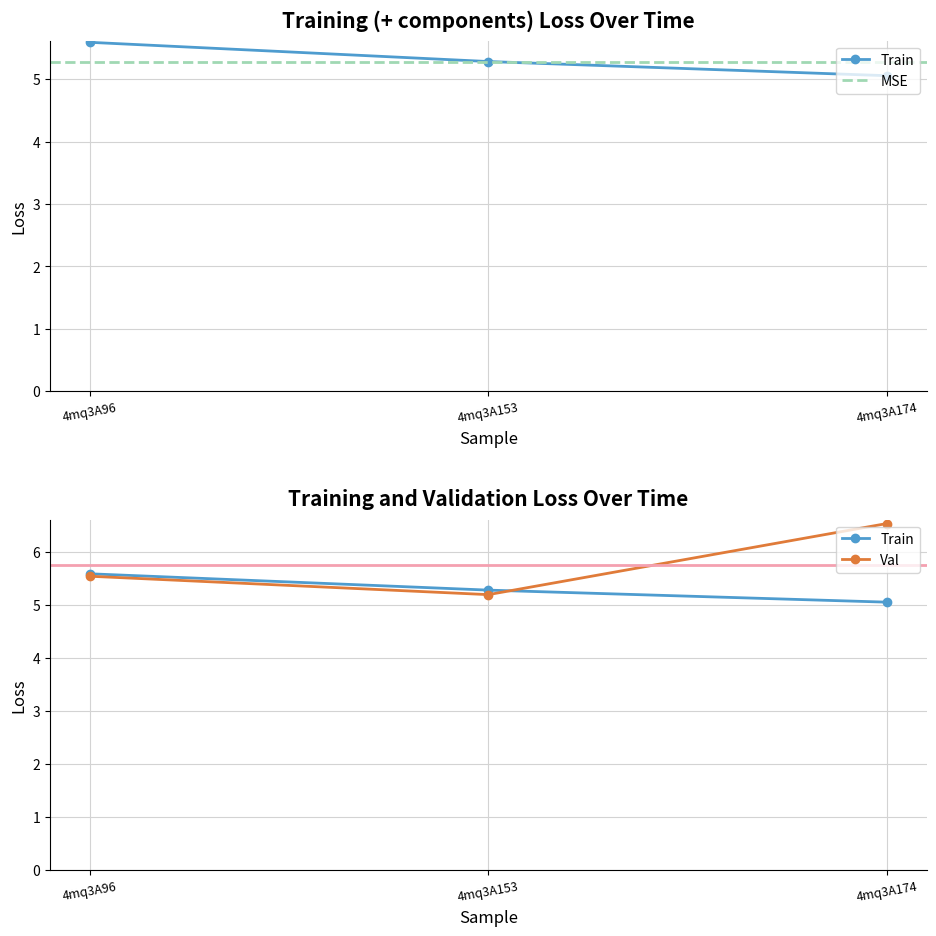

Which label corresponds to the smallest value in the chart?

4mq3A174